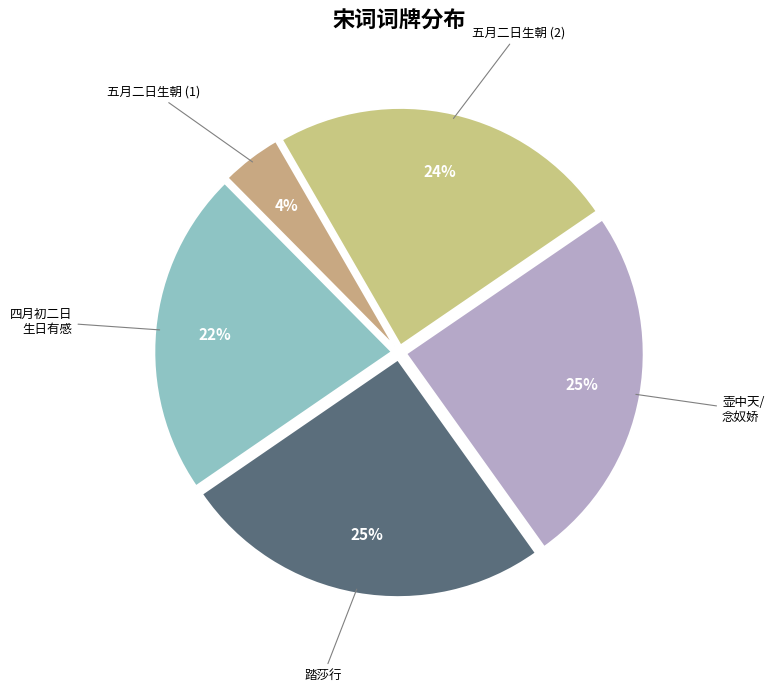

How many slices are in this pie chart?

5